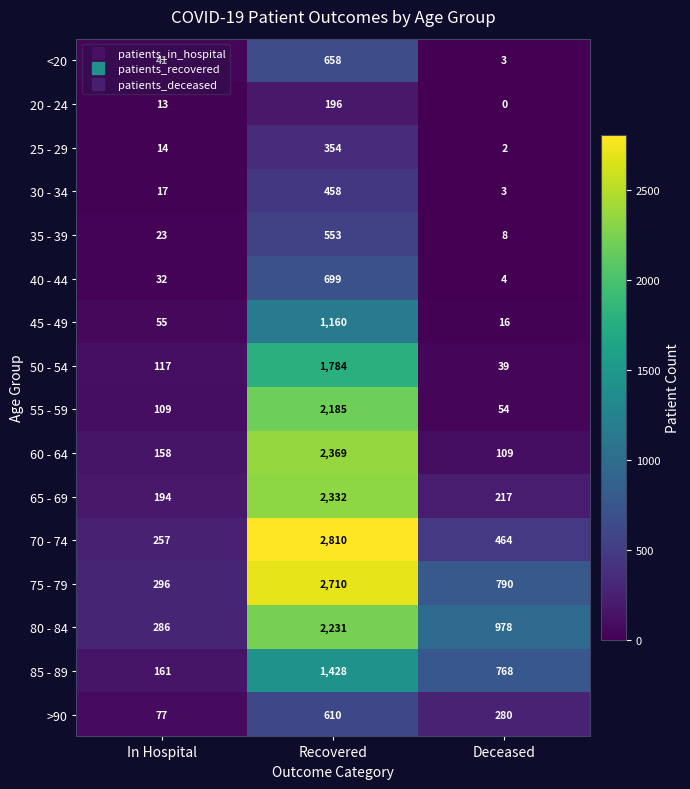

What is the greatest value displayed?

2810